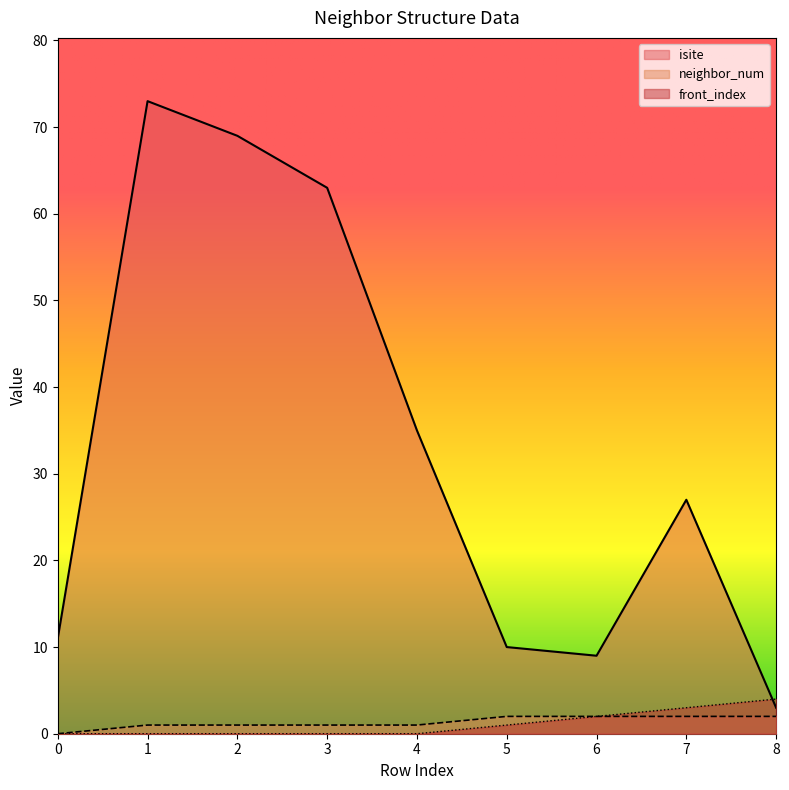

Is it true that neighbor_num equals 1 at 3?

True